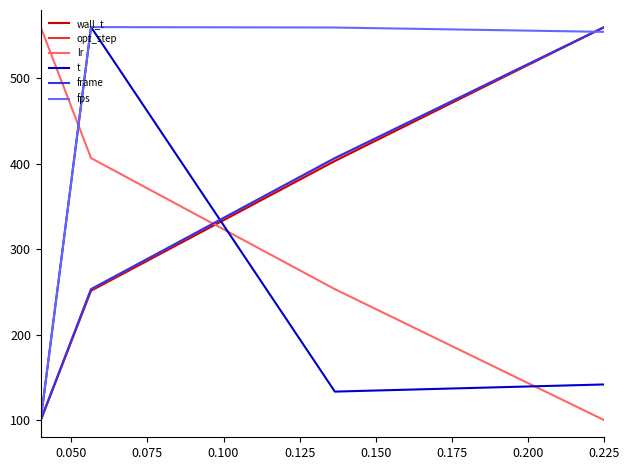

What is the maximum value shown in the chart?

560.0